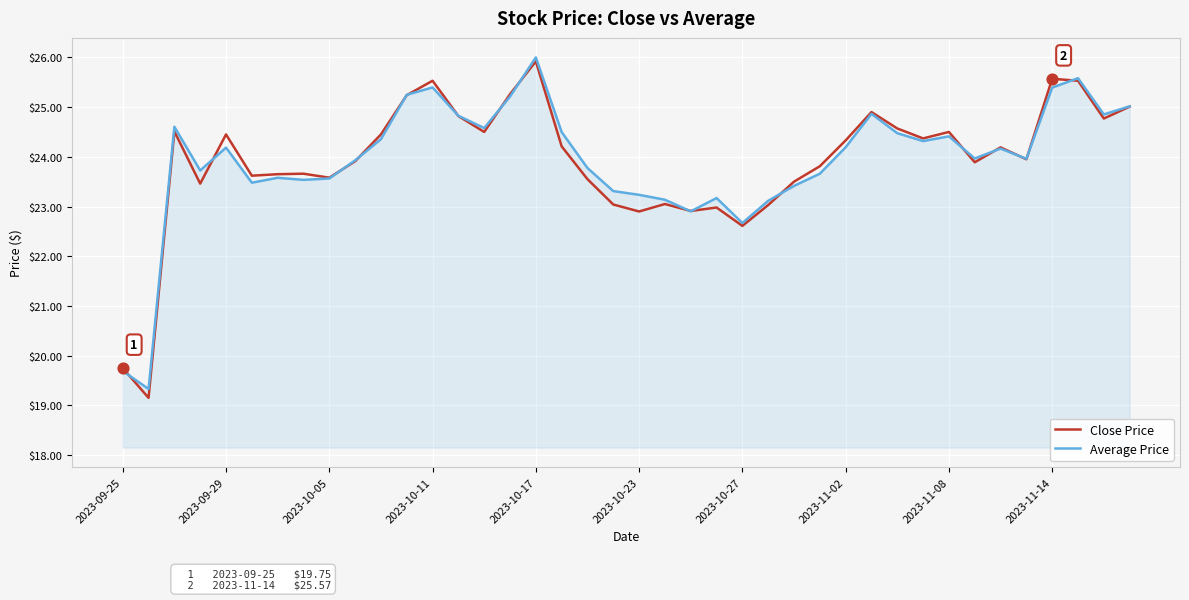

Which series has the widest spread of values?

Close Price